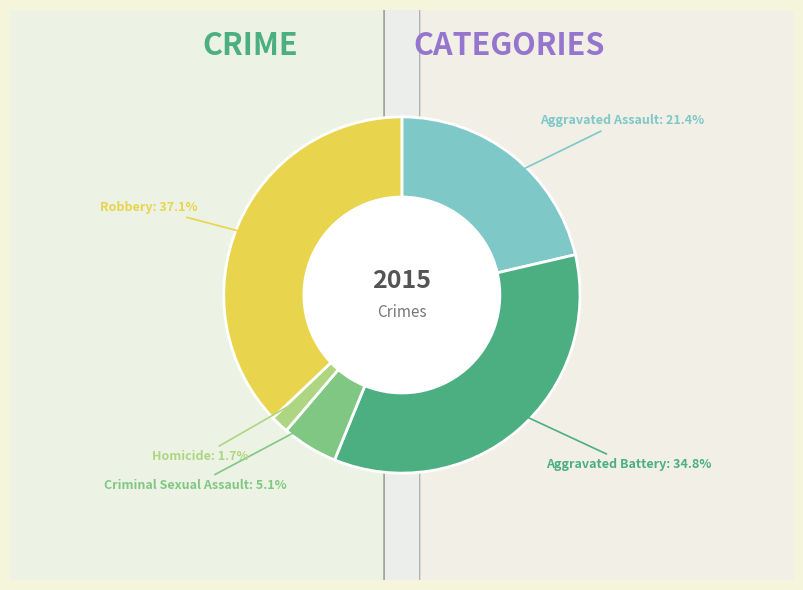

Which category has the smallest portion of the pie?

Homicide